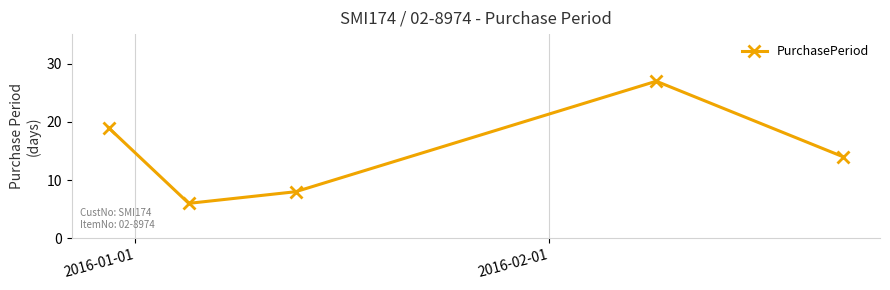

What is the minimum value shown in the chart?

6